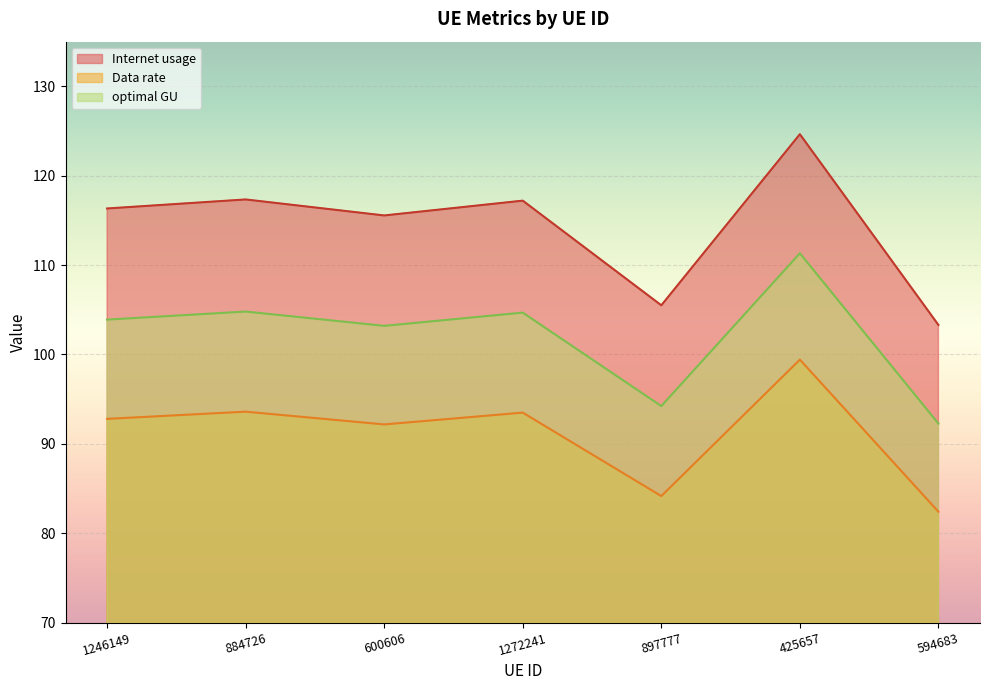

Does the chart display data point markers on the line(s)?

No